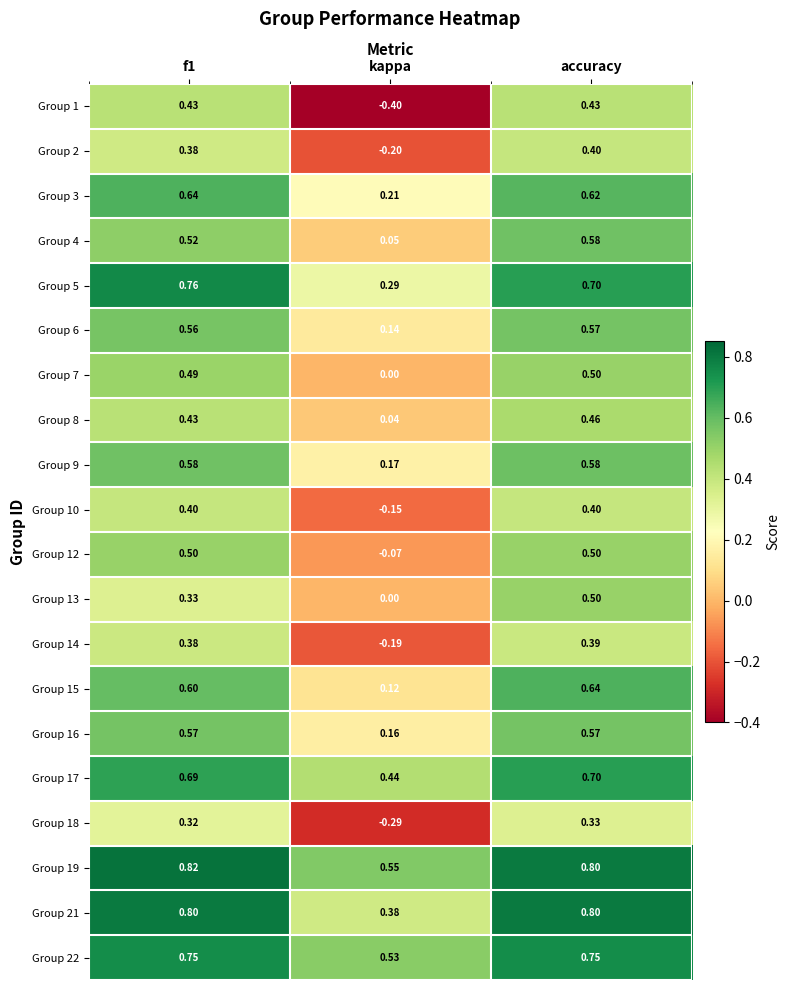

Which series changed the most between f1 and accuracy?

Group 13